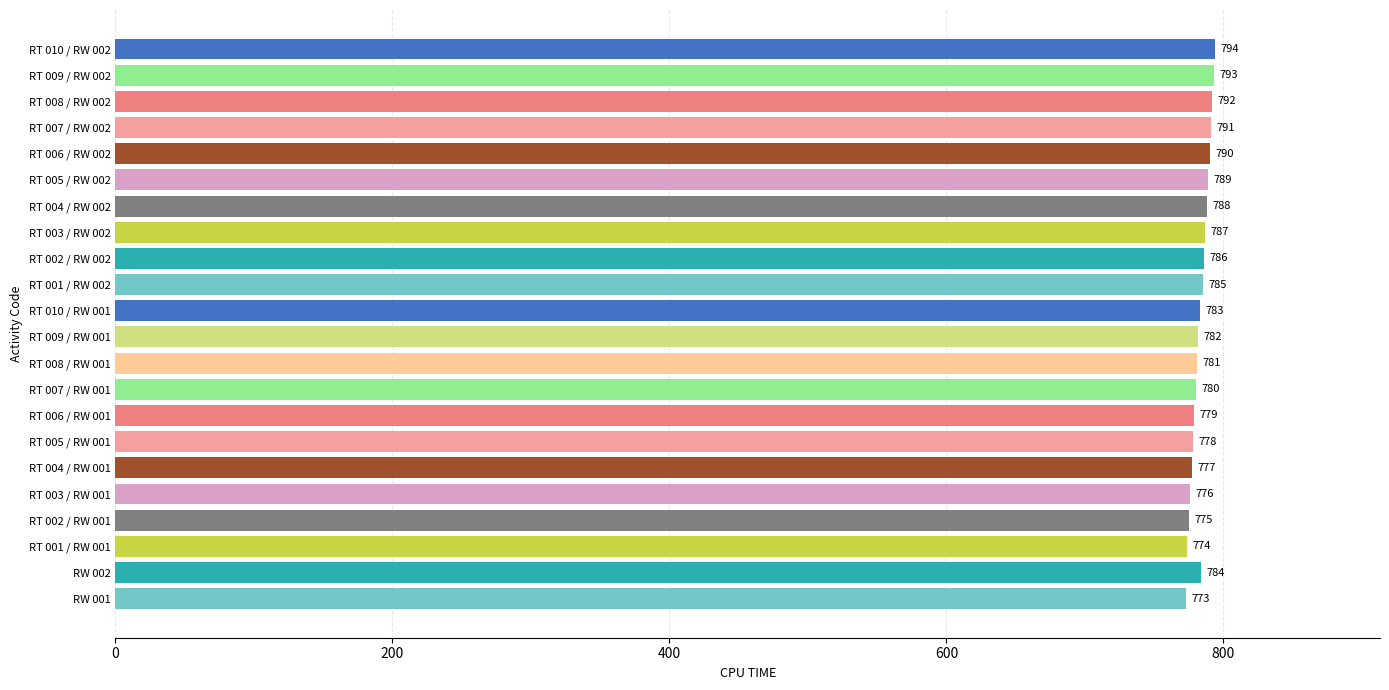

Rank the categories by value from lowest to highest.

RW 001, RT 001 / RW 001, RT 002 / RW 001, RT 003 / RW 001, RT 004 / RW 001, RT 005 / RW 001, RT 006 / RW 001, RT 007 / RW 001, RT 008 / RW 001, RT 009 / RW 001, RT 010 / RW 001, RW 002, RT 001 / RW 002, RT 002 / RW 002, RT 003 / RW 002, RT 004 / RW 002, RT 005 / RW 002, RT 006 / RW 002, RT 007 / RW 002, RT 008 / RW 002, RT 009 / RW 002, RT 010 / RW 002